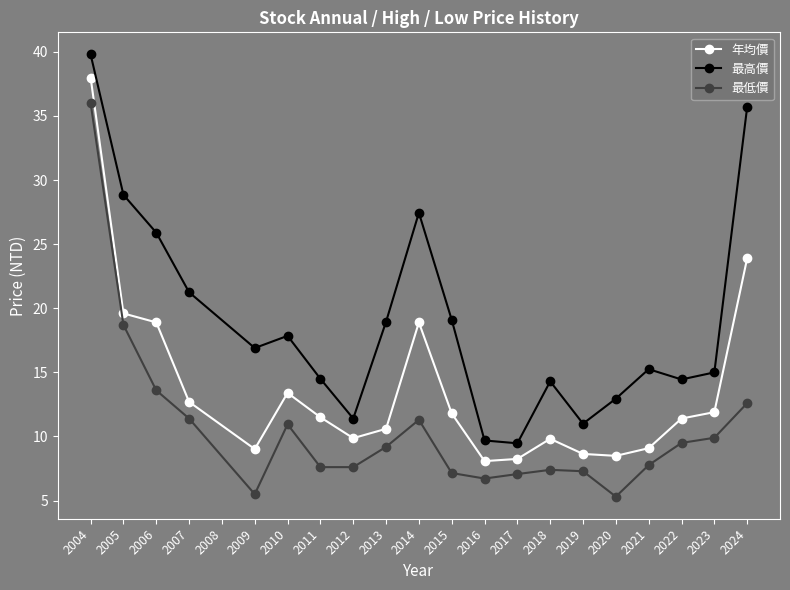

At which category is the sum across all series the highest?

2004